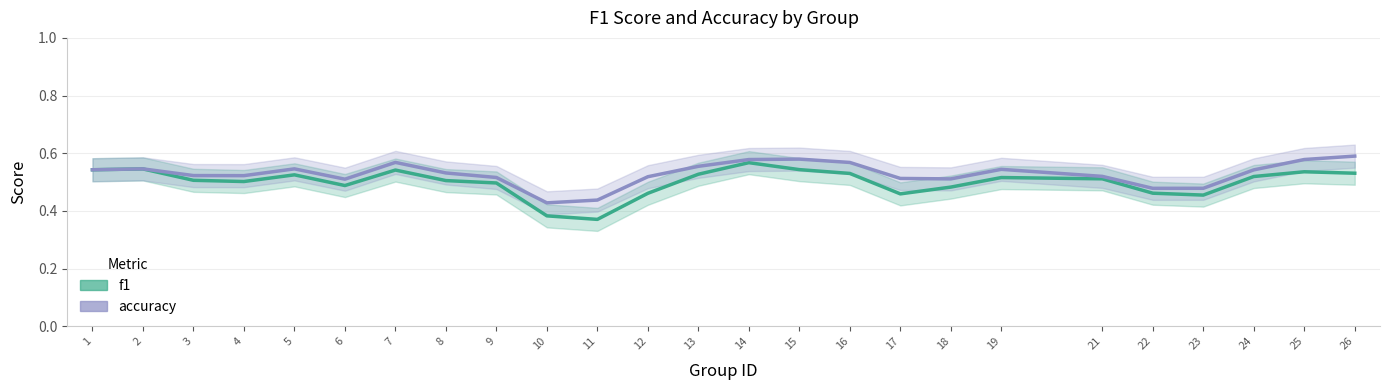

Rank the categories by f1 value from highest to lowest.

14, 2, 15, 1, 7, 25, 26, 16, 13, 5, 24, 19, 21, 3, 8, 4, 9, 6, 18, 22, 12, 17, 23, 10, 11